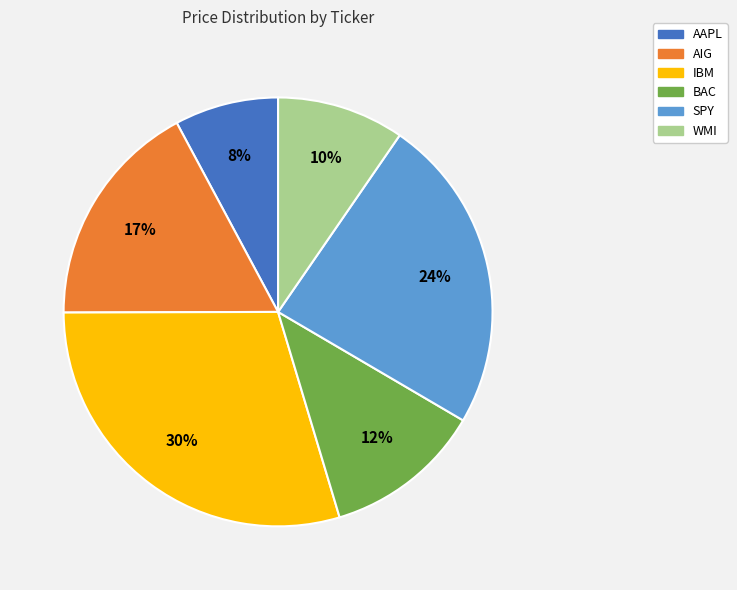

How many slices are in this pie chart?

6